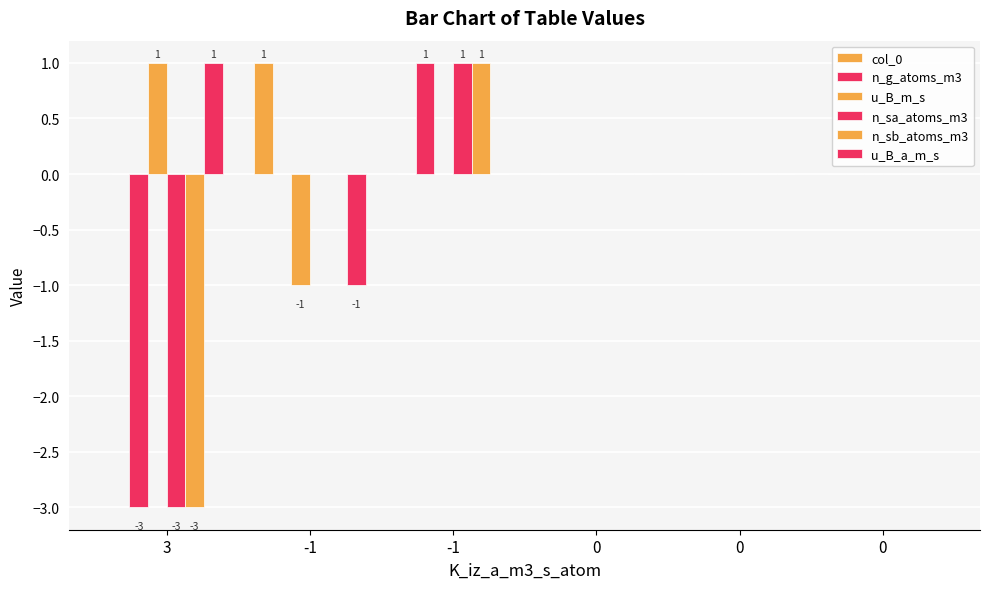

Where does the u_B_a_m_s series first go above 0?

3